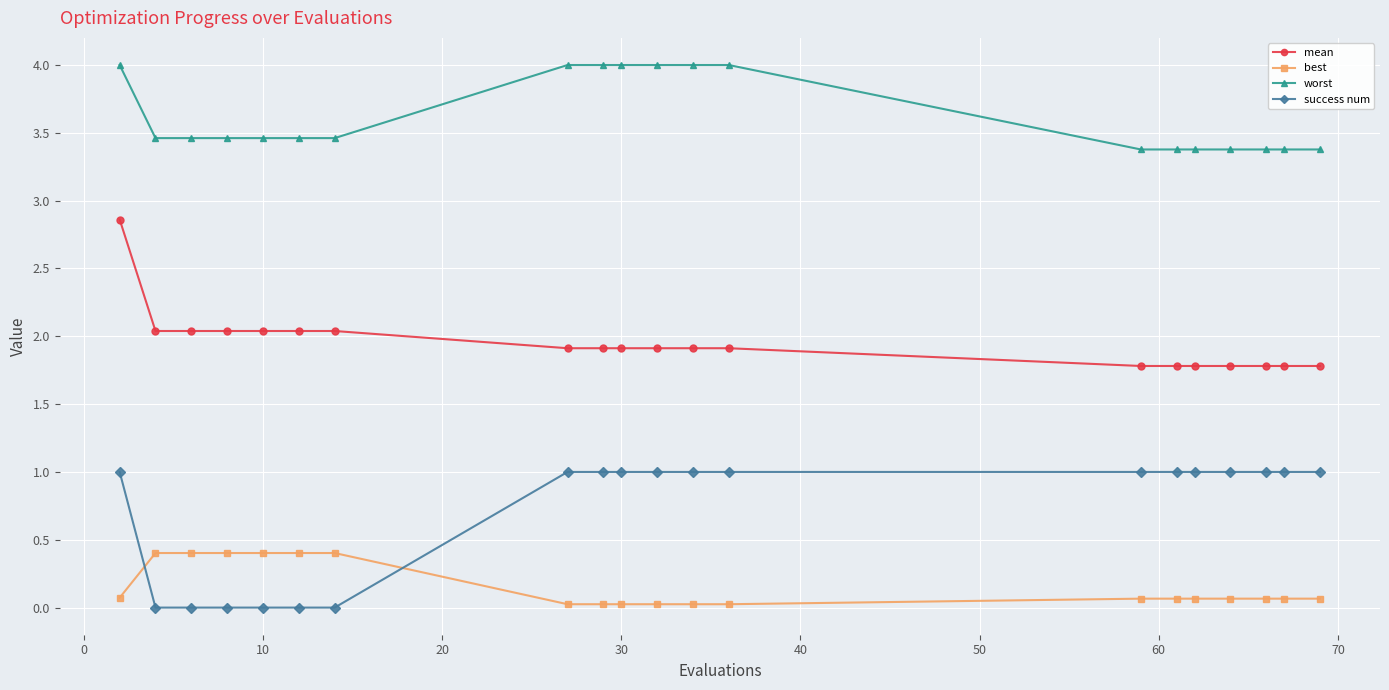

At how many categories does at least one series exceed 2?

20